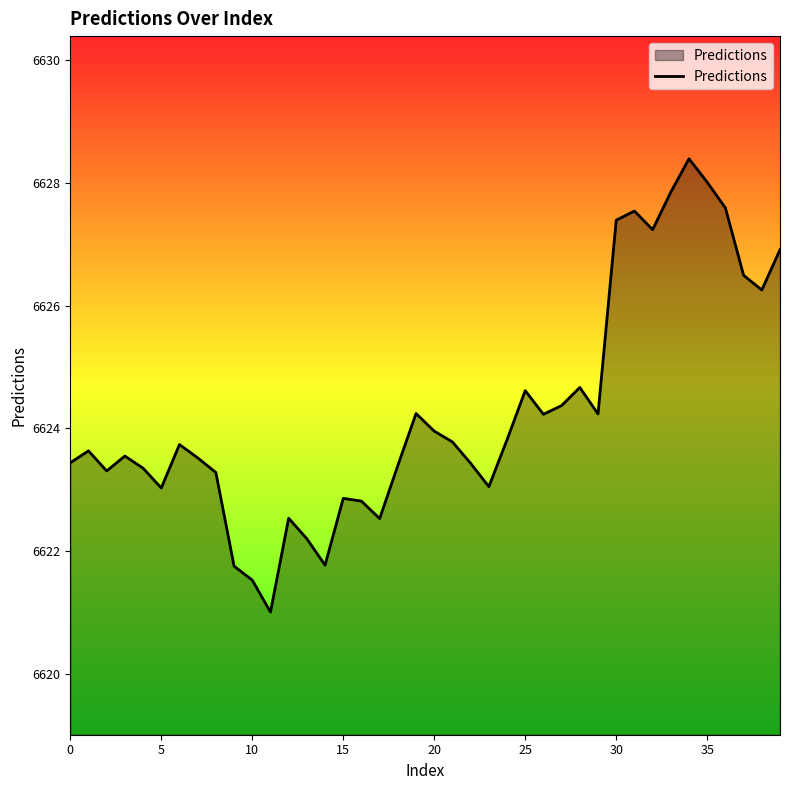

What is the difference between the maximum and minimum values?

7.4